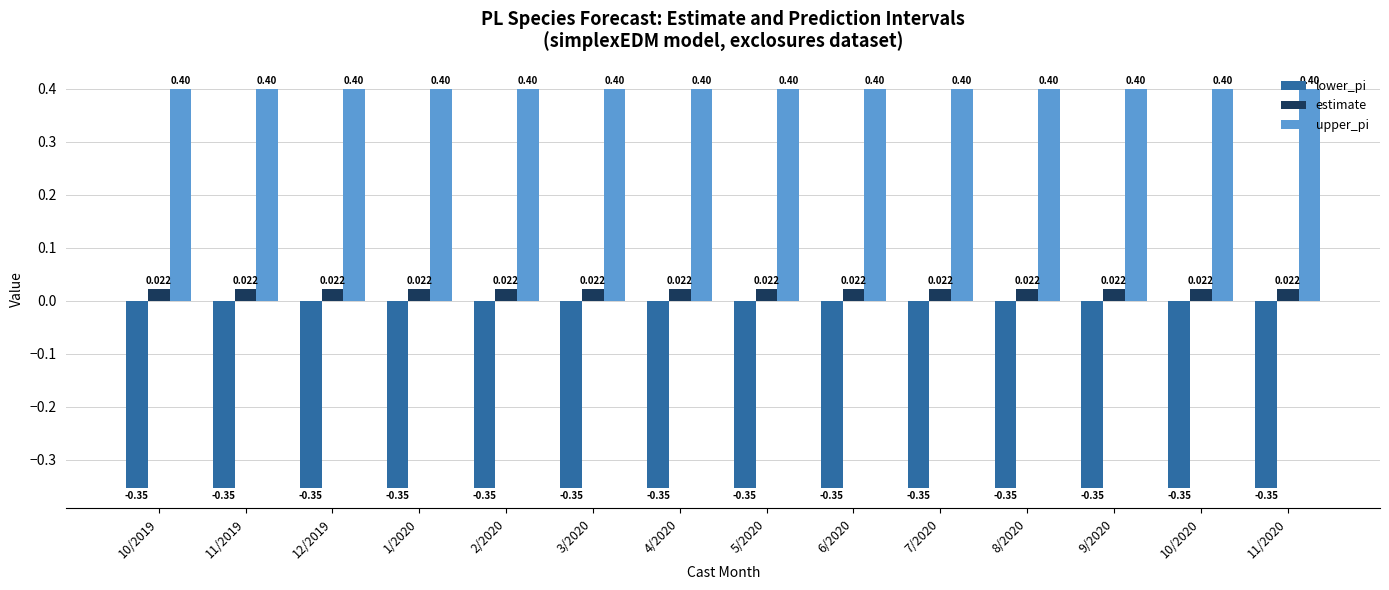

List the series in order of their overall mean, lowest first.

lower_pi, estimate, upper_pi